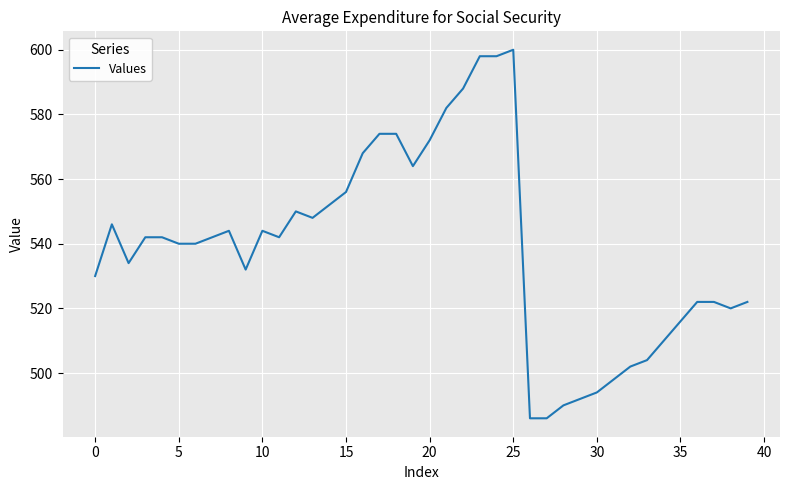

What is the smallest value displayed?

486